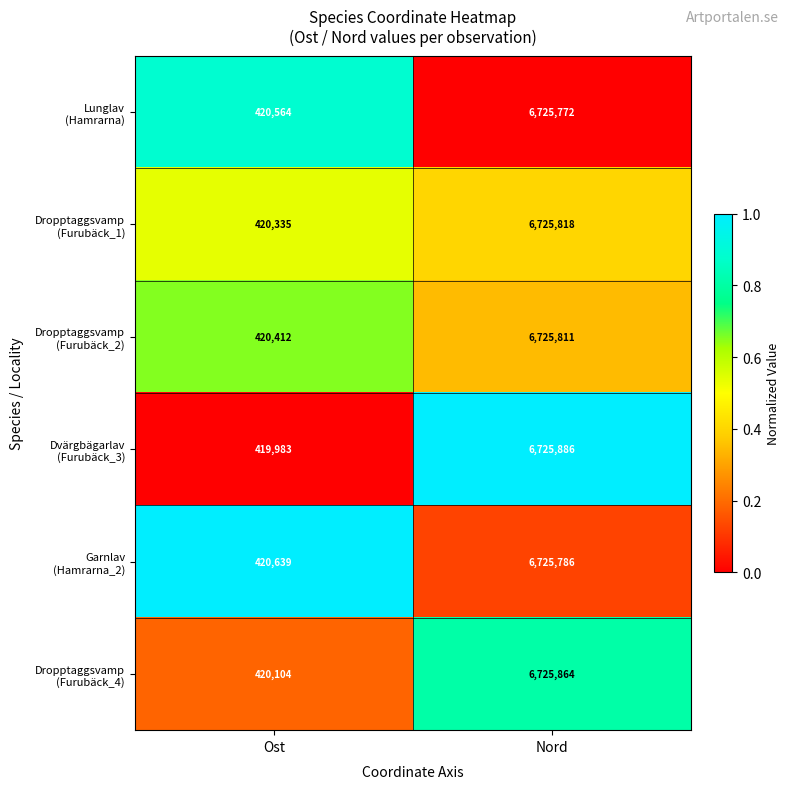

At which category is the sum across all series the highest?

Nord